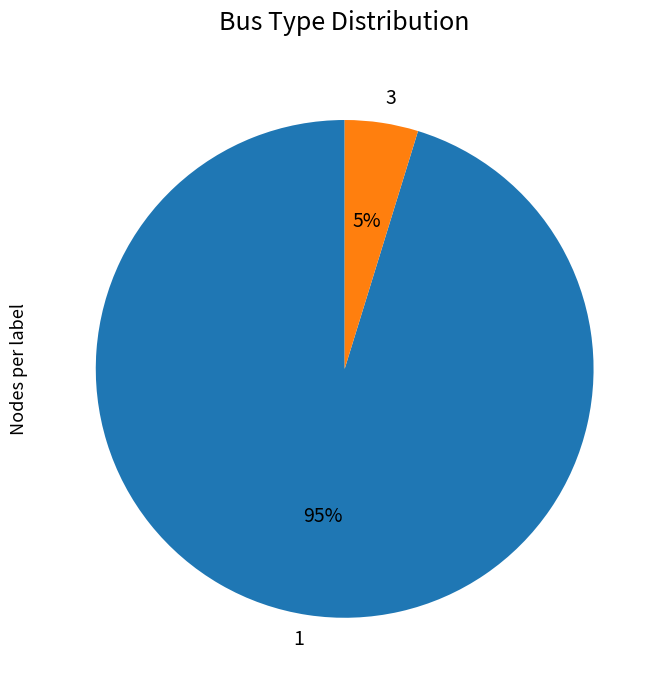

To the nearest percent, what is the average slice percentage?

50%